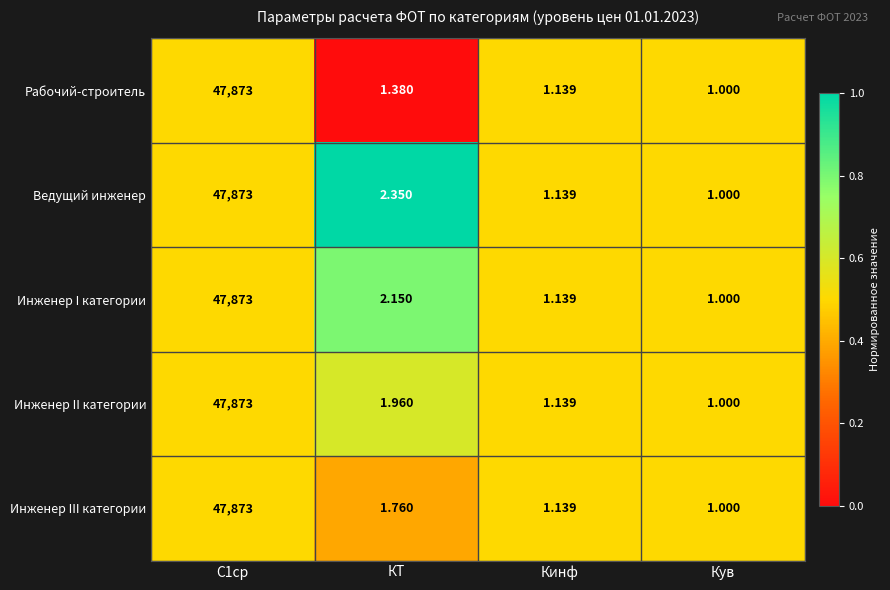

At which label is Инженер I категории closest to 23937?

КТ